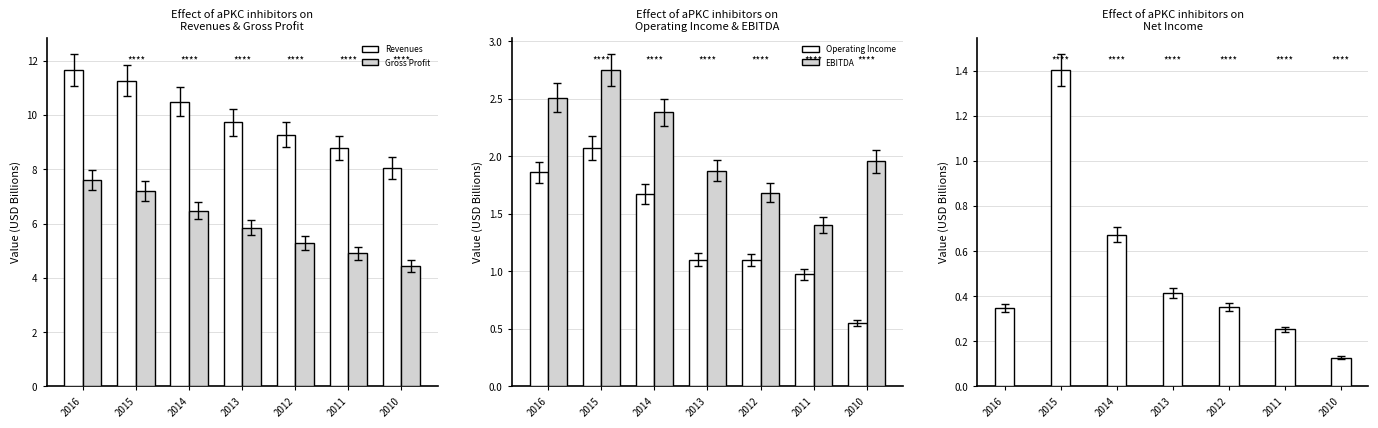

Which series has the widest spread of values?

Revenues